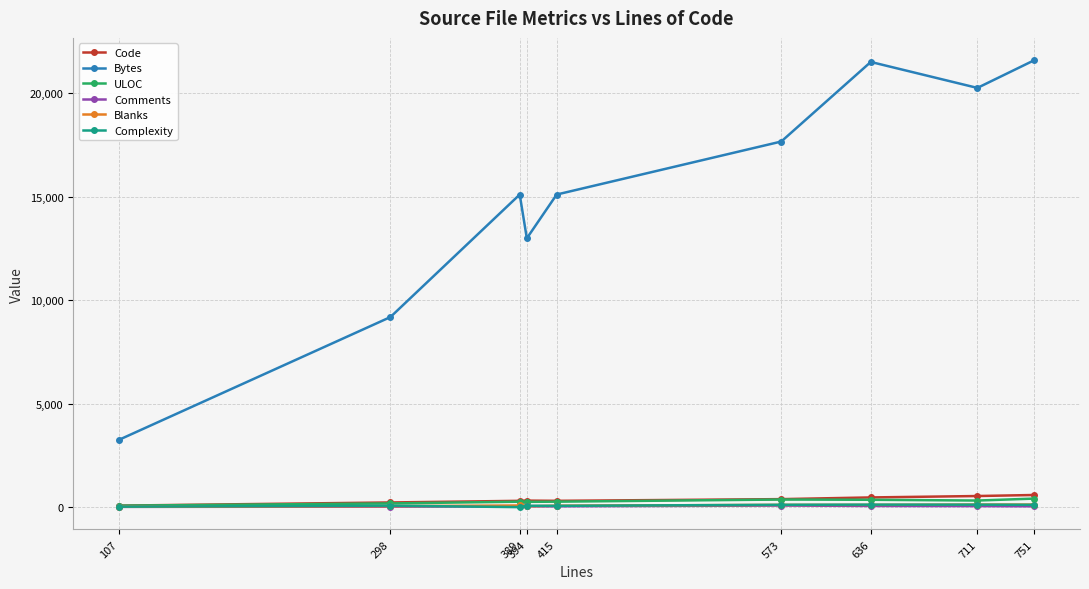

How many interior local peaks does the Bytes series have?

2